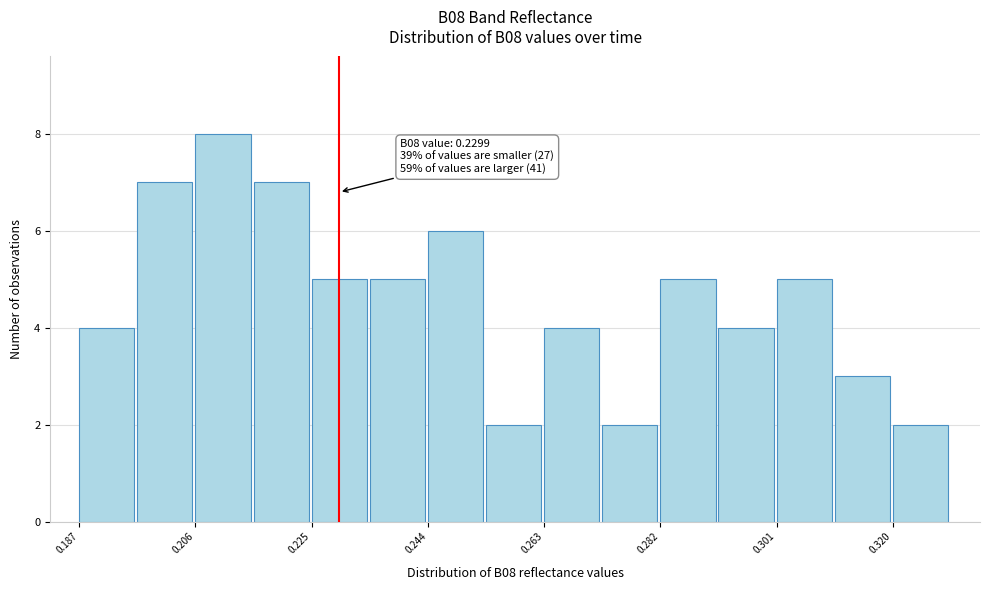

Which range on the x-axis has the tallest bar?

0.206 to 0.216